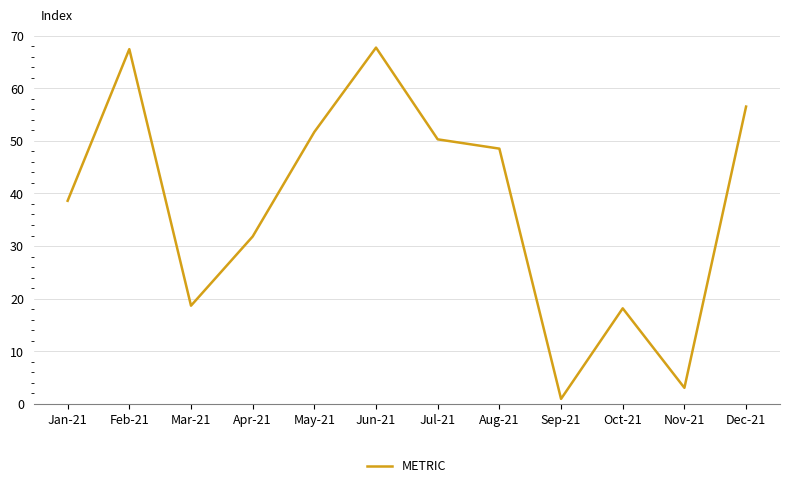

True or false: the data shows 3.1 at Nov-21.

True